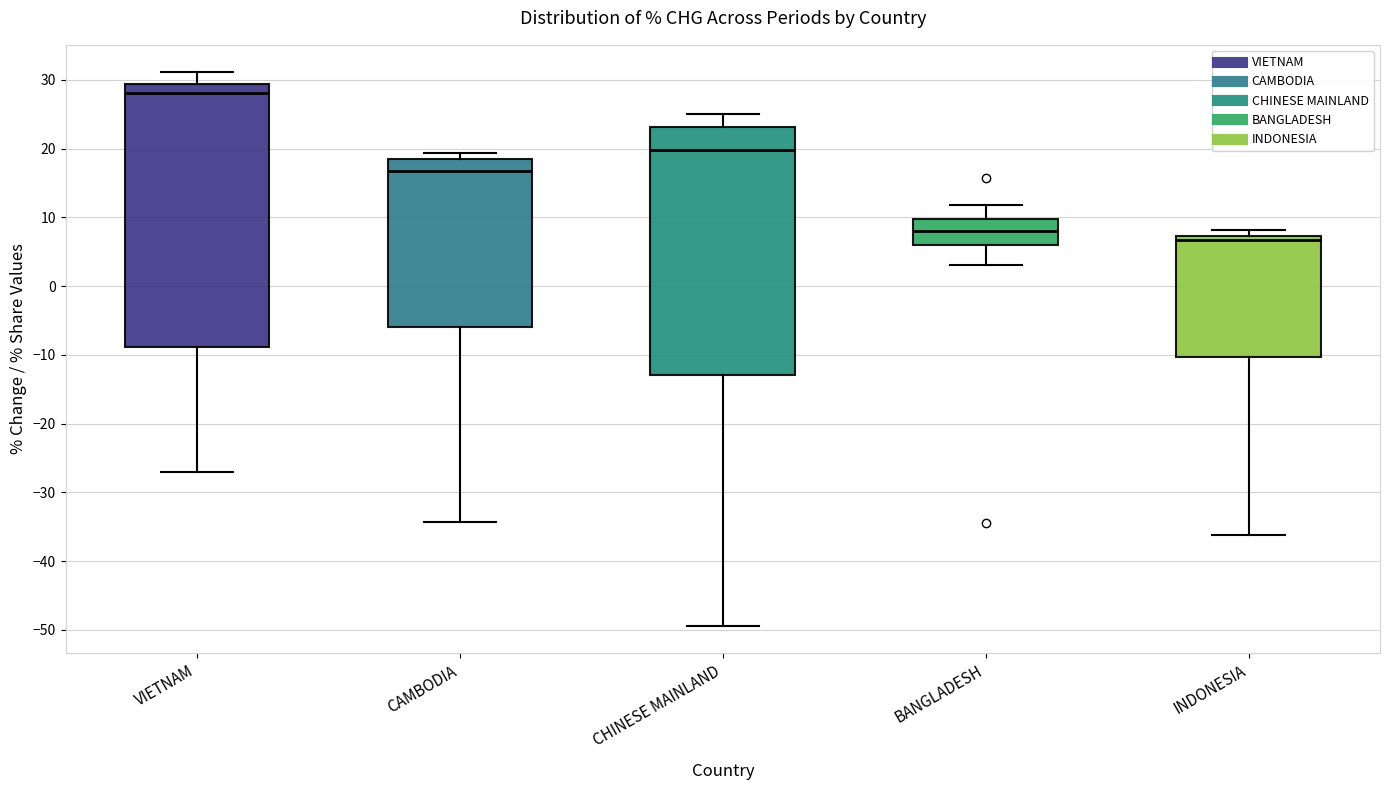

Which box's median line is the lowest?

INDONESIA